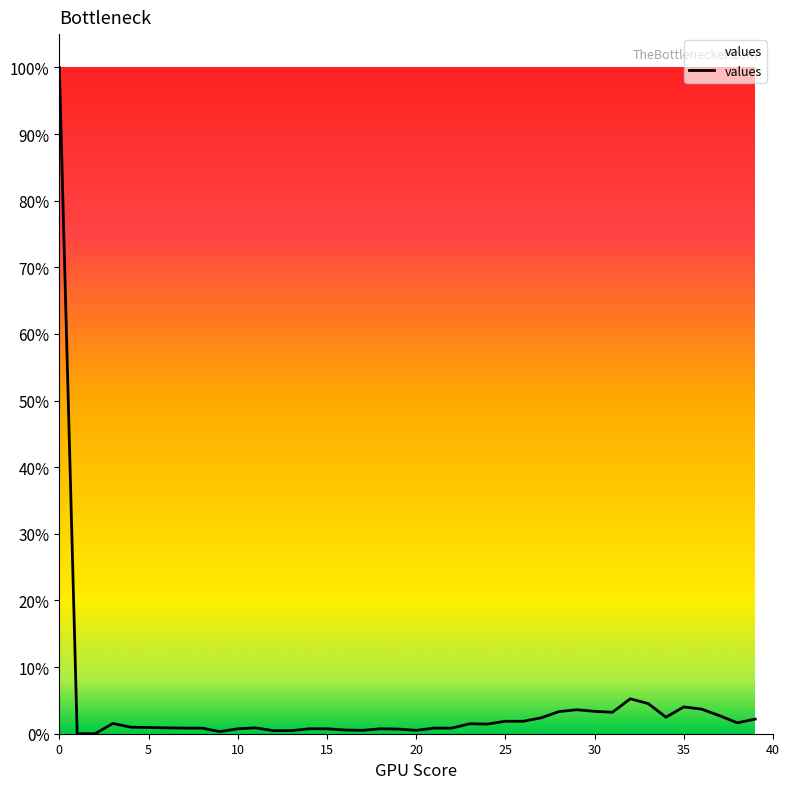

What is the difference between the maximum and minimum values?

100.0